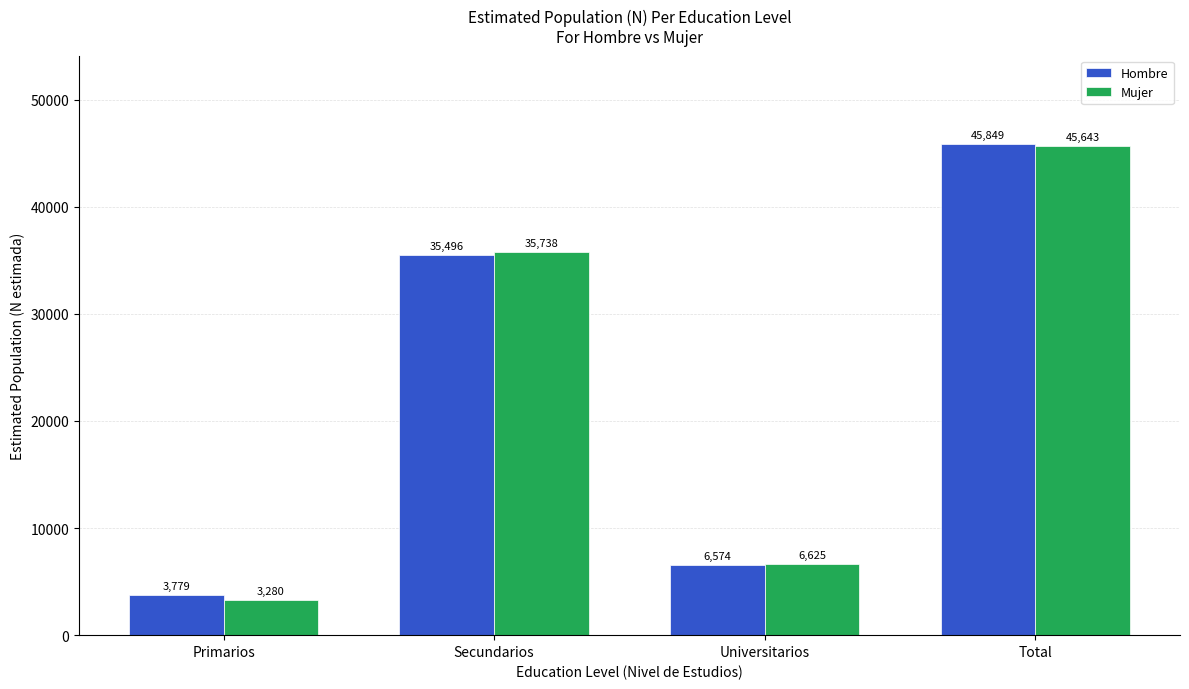

What are all the series names shown in the legend?

Hombre, Mujer